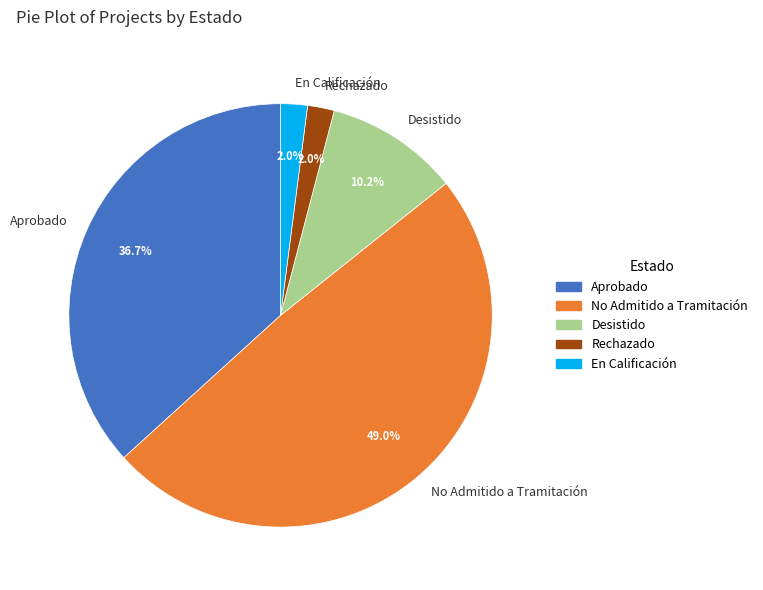

To the nearest percent, what is the combined percentage of En Calificación and Desistido?

12%